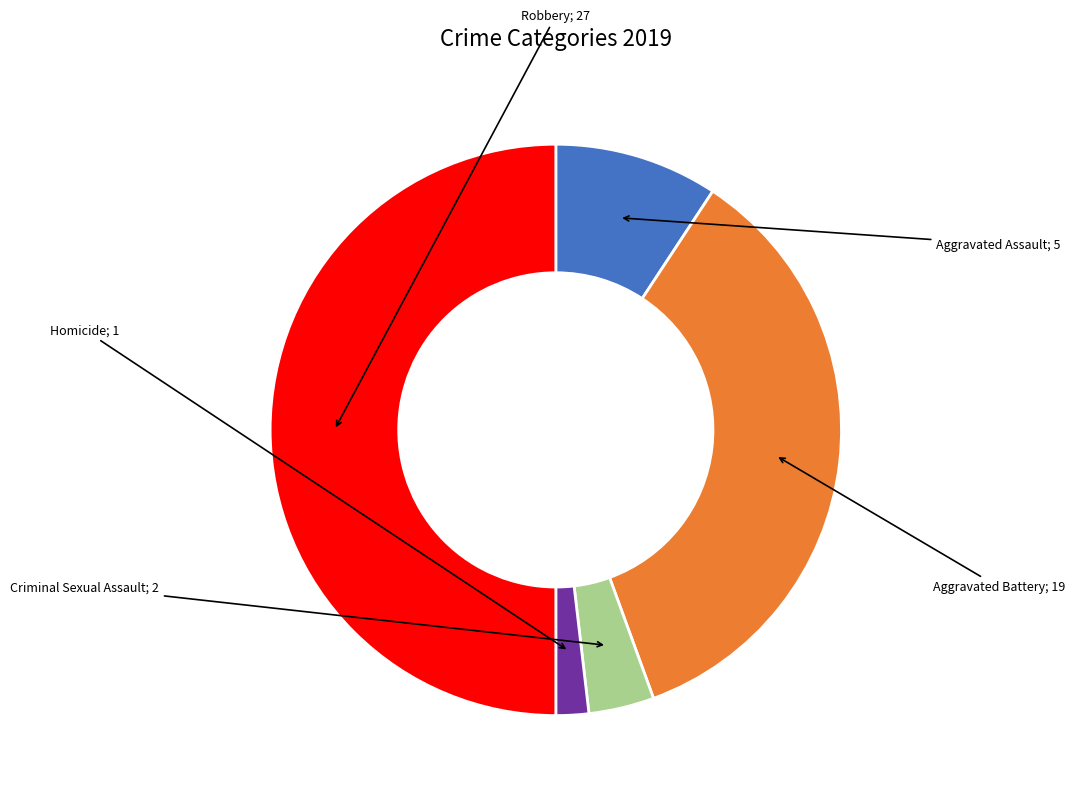

To the nearest percent, what is the average slice percentage?

20%